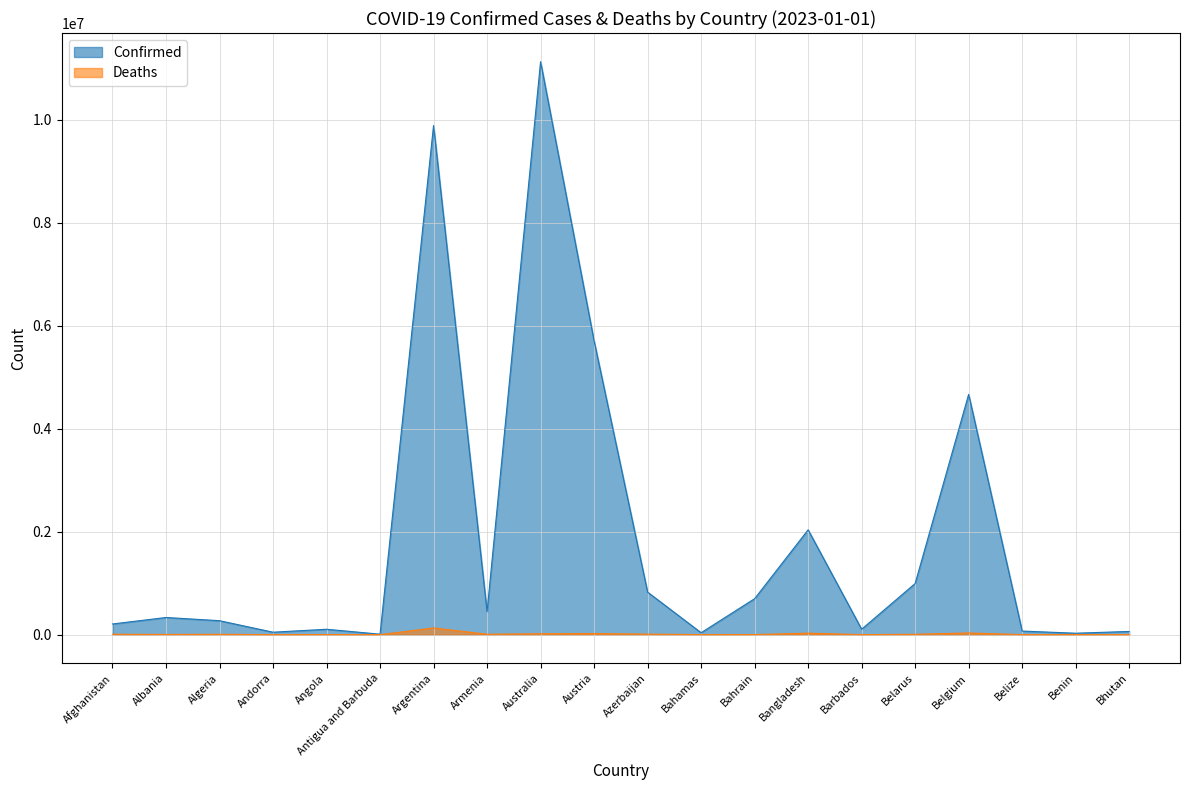

True or false: Deaths has more than 0 interior local peaks.

True